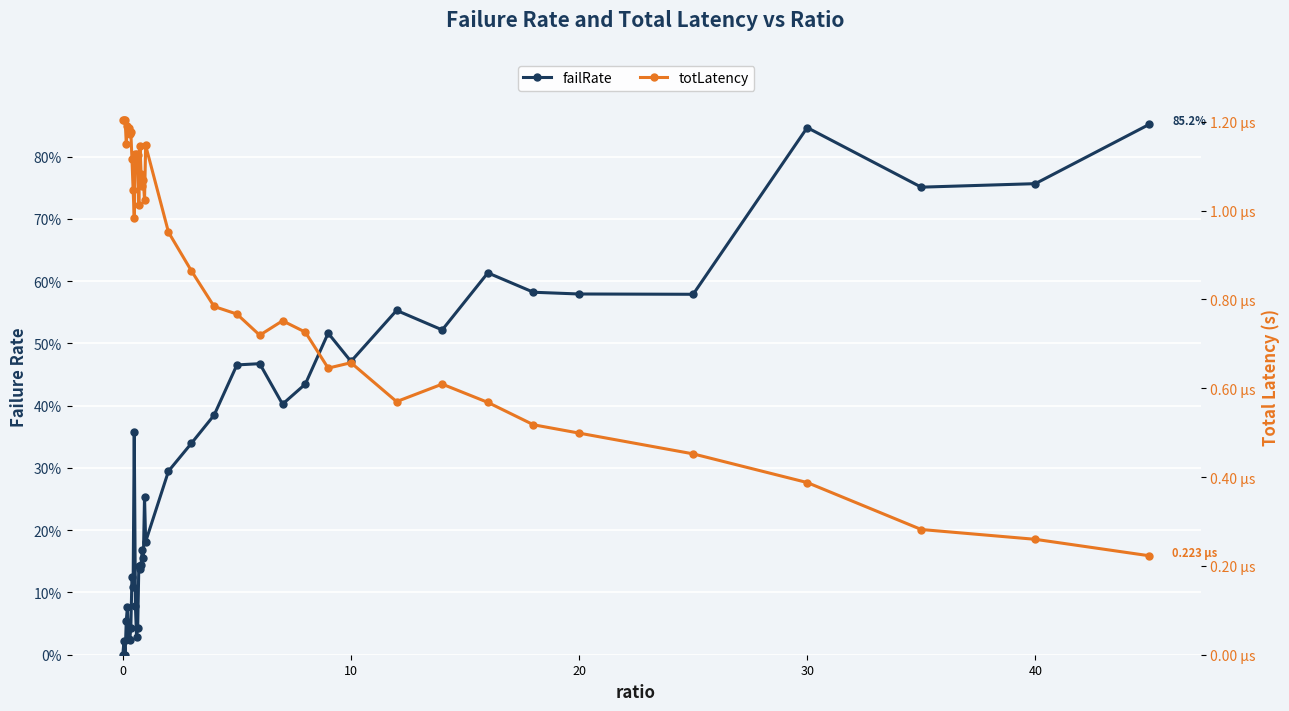

Reading left to right, extract all data points from this chart.

failRate: 0.0	0.0	0.0	0.1	0.1	0.0	0.0	0.0	0.1	0.1	0.4	0.1	0.0	0.0	0.1	0.1	0.1	0.2	0.2	0.3	0.2	0.3	0.3	0.4	0.5	0.5	0.4	0.4	0.5	0.5	0.6	0.5	0.6	0.6	0.6	0.6	0.8	0.8	0.8	0.9
totLatency: 0.0	0.0	0.0	0.0	0.0	0.0	0.0	0.0	0.0	0.0	0.0	0.0	0.0	0.0	0.0	0.0	0.0	0.0	0.0	0.0	0.0	0.0	0.0	0.0	0.0	0.0	0.0	0.0	0.0	0.0	0.0	0.0	0.0	0.0	0.0	0.0	0.0	0.0	0.0	0.0